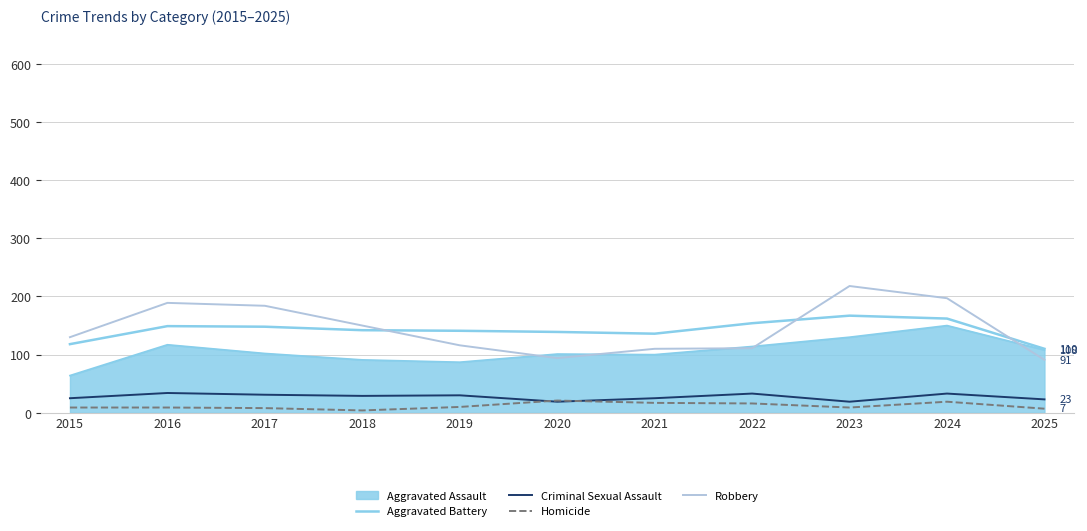

Where does the Criminal Sexual Assault series first go above 29?

2016